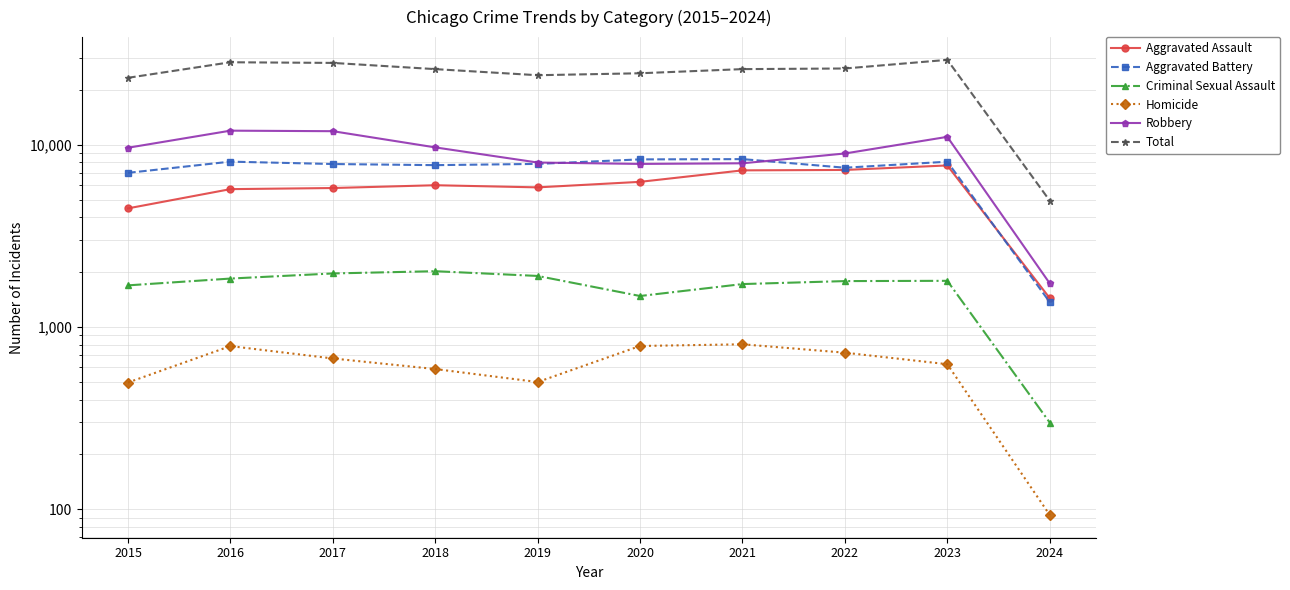

True or false: Total has a value of 20362 at 2023.

False